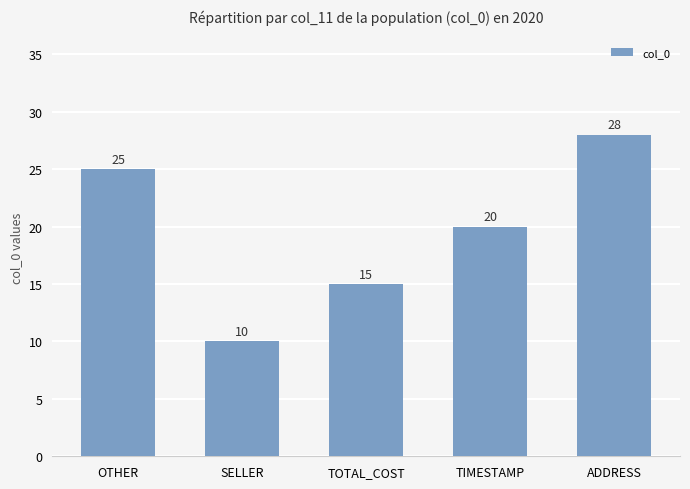

How many values are between 15 and 25?

3